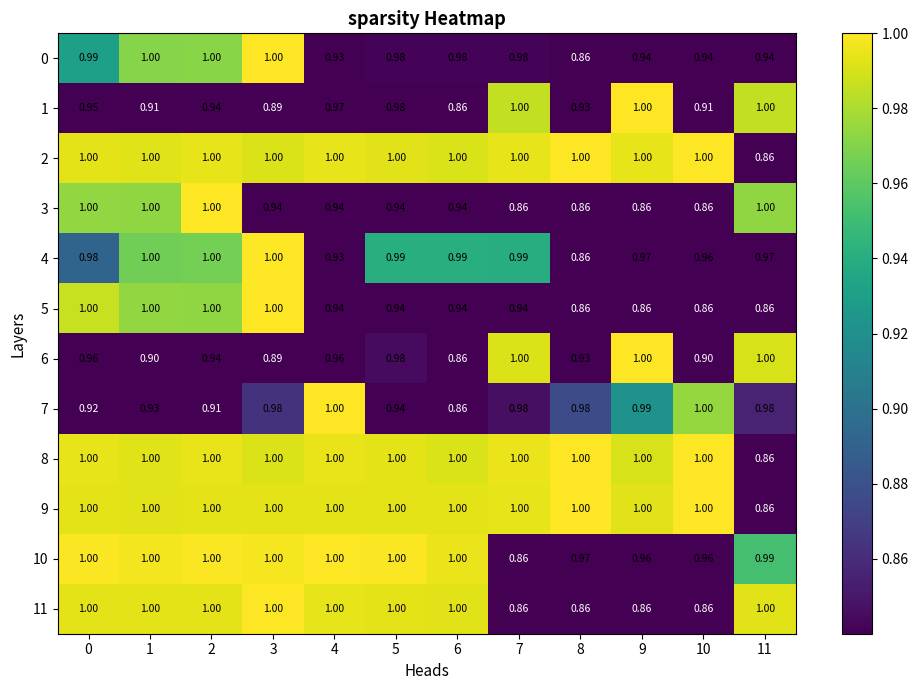

Is the value of 2 at 4 greater than the value of 6 at 3?

Yes